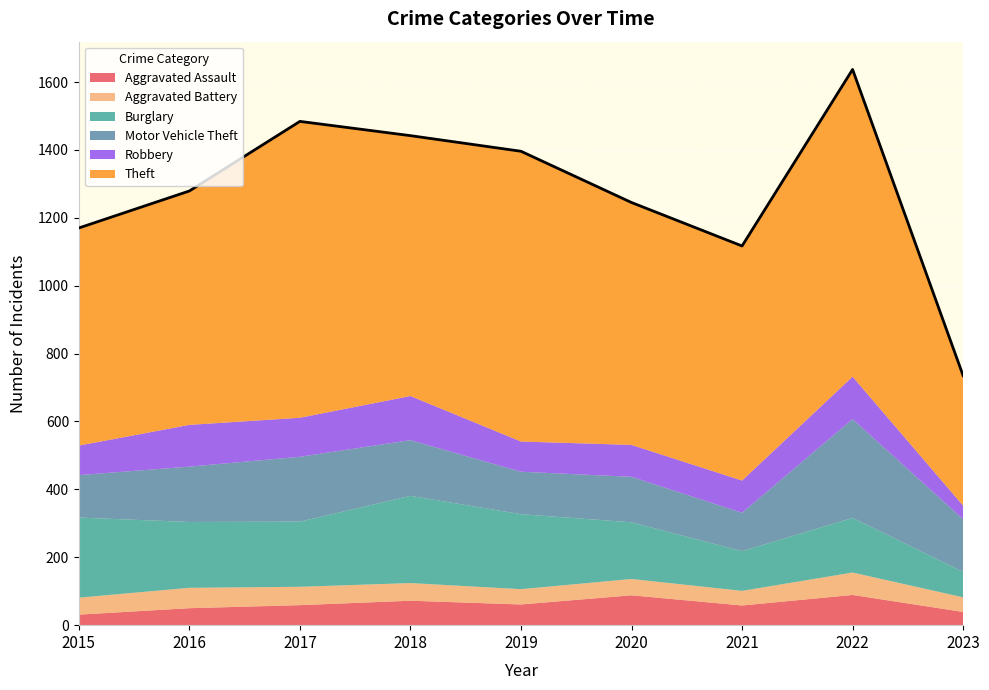

Where is the first local minimum for Robbery?

2017